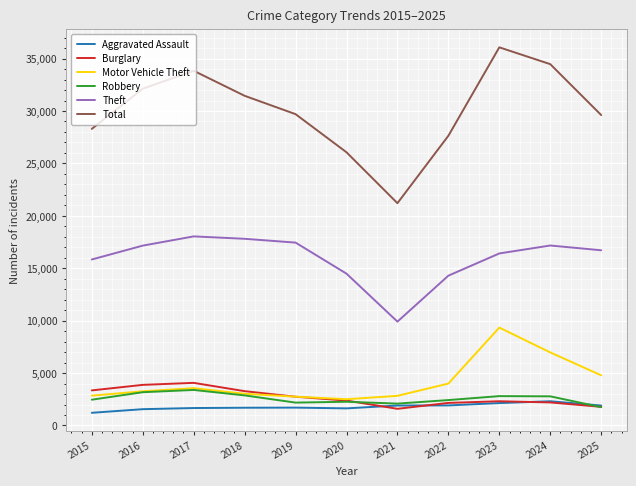

Does the chart display data point markers on the line(s)?

No